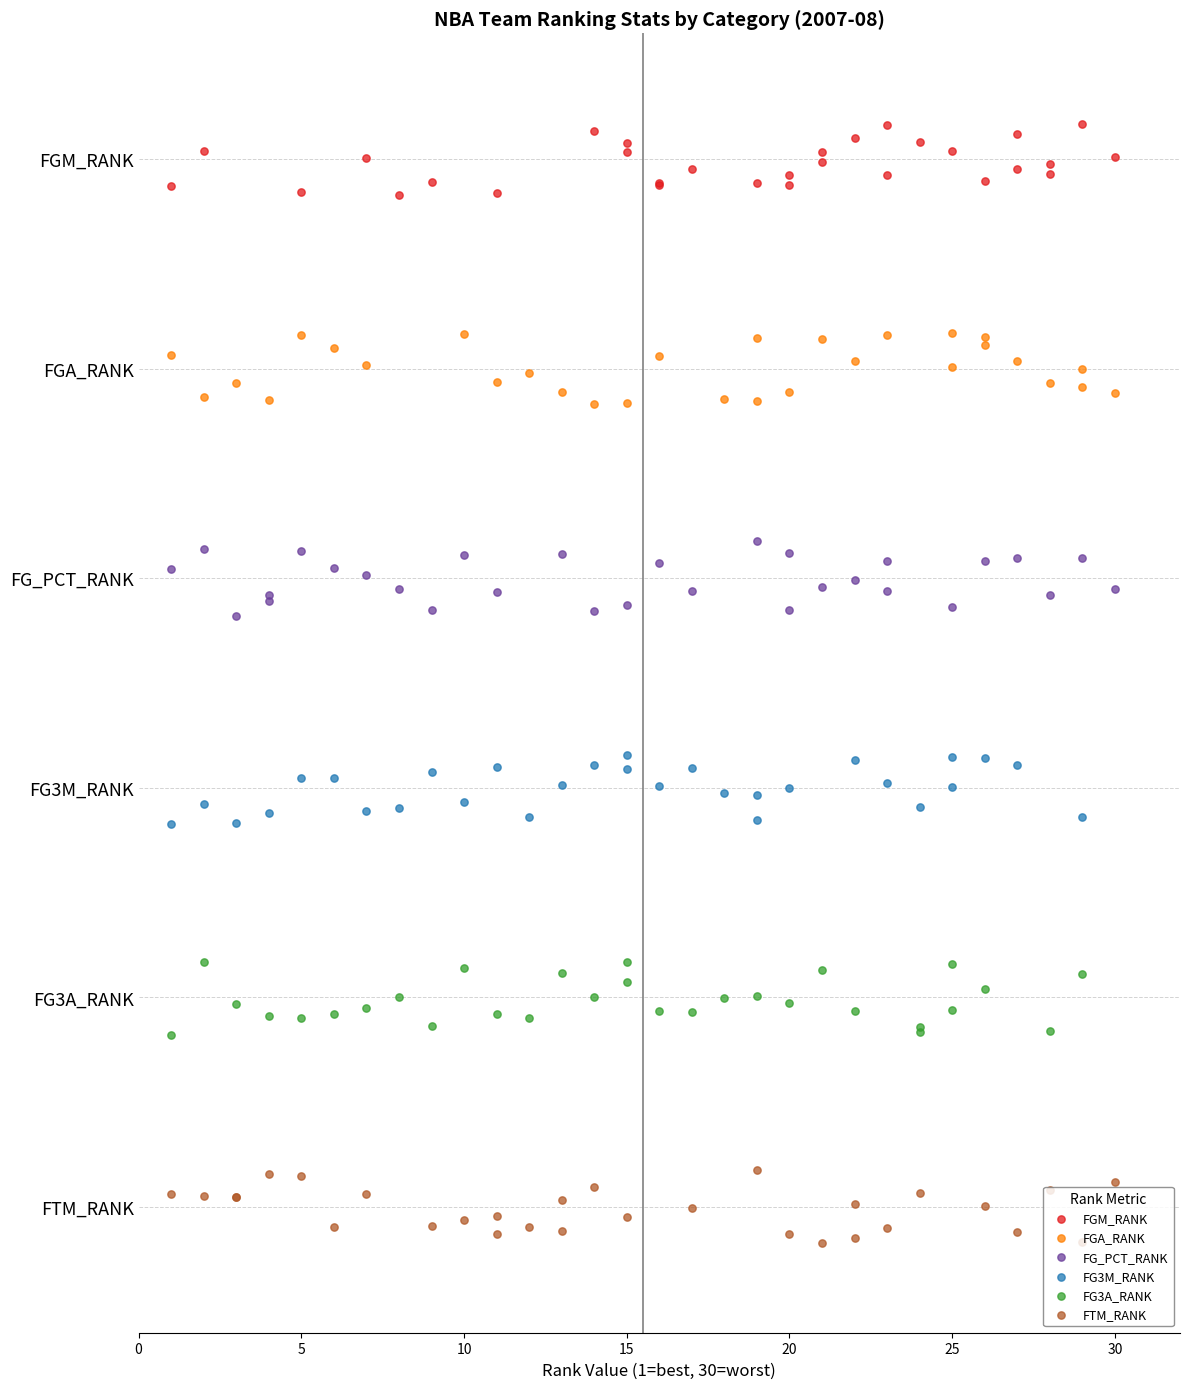

Which series has the largest total across all categories?

FGM_RANK